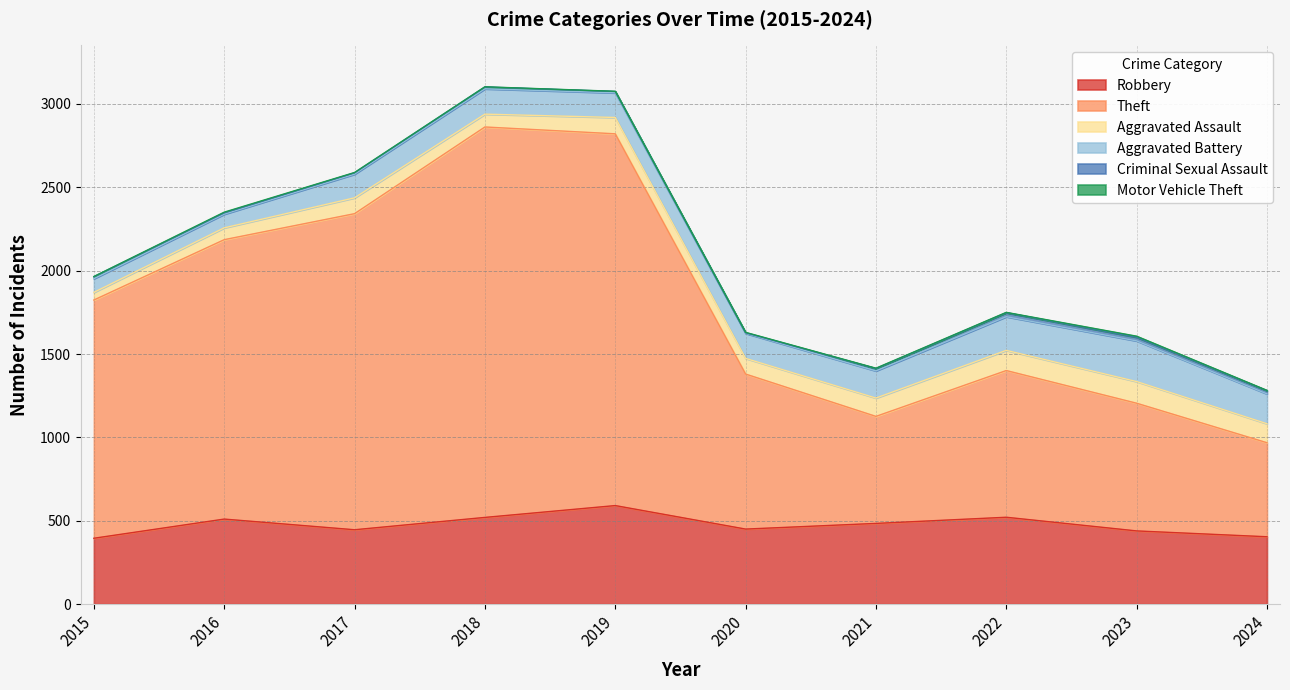

At which label does Theft first exceed 1429?

2016